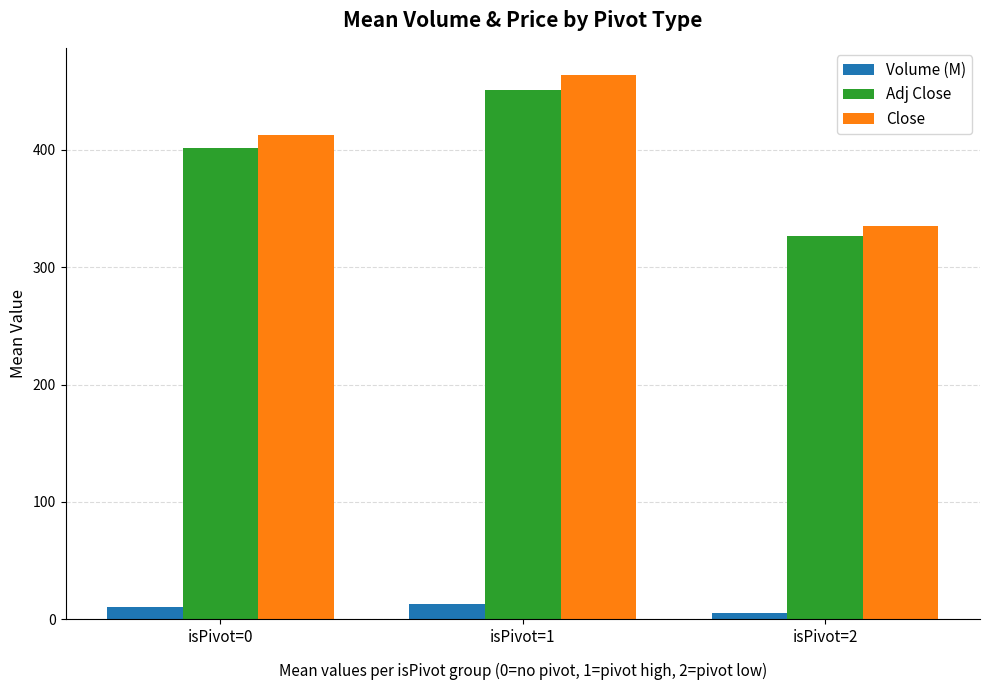

Is the value of Close at isPivot=2 greater than the value of Volume (M) at isPivot=0?

Yes